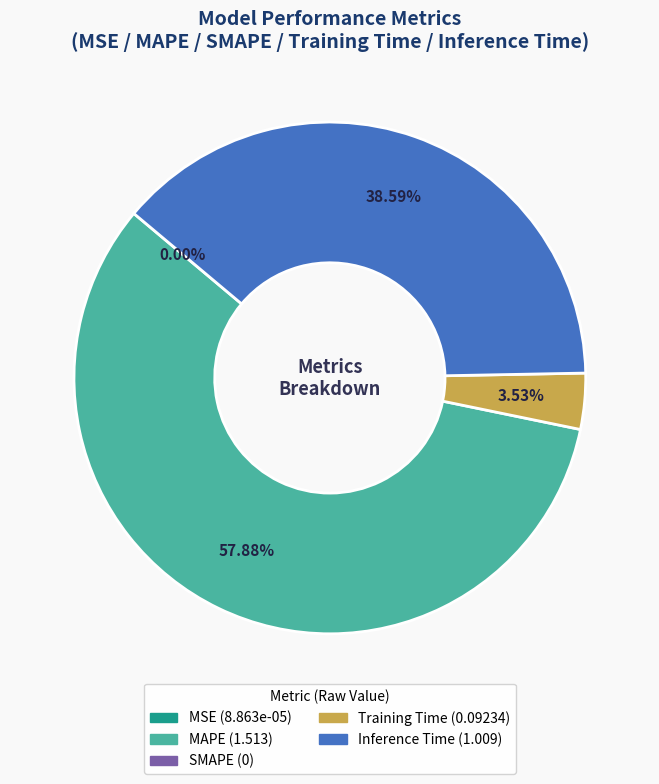

Is there any slice that represents more than half of the pie?

Yes